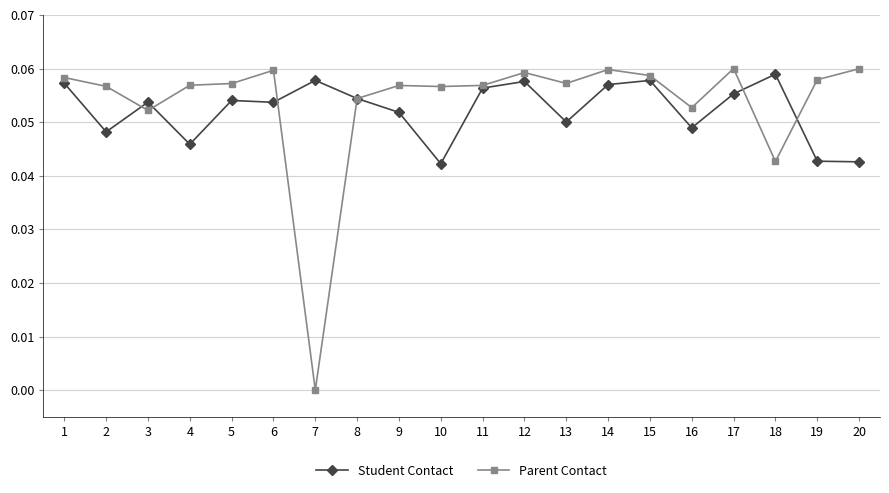

What is the sum of all Parent Contact values?

1.1